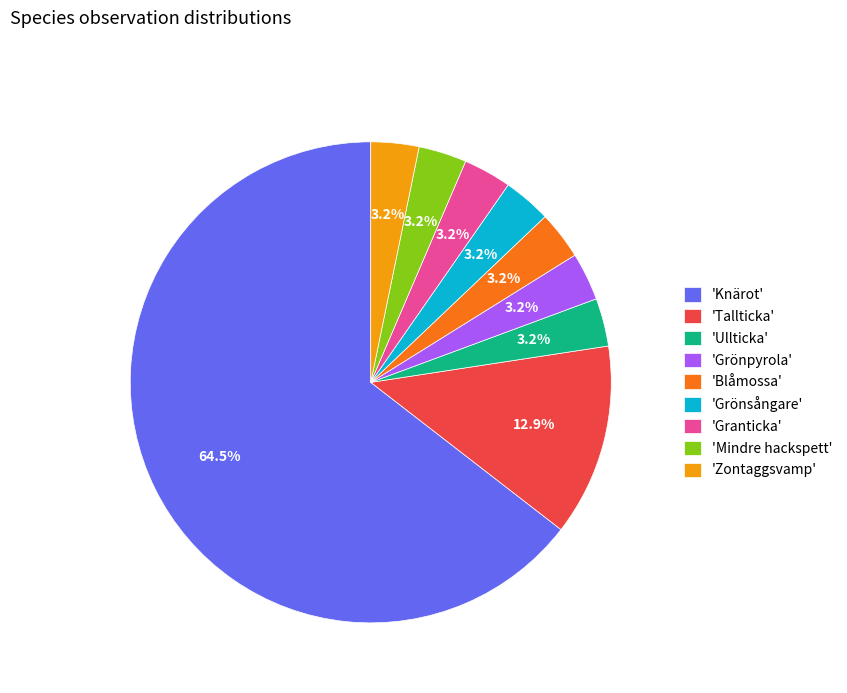

Approximately how many times larger is the value at 'Grönsångare' compared to 'Zontaggsvamp'?

1.0